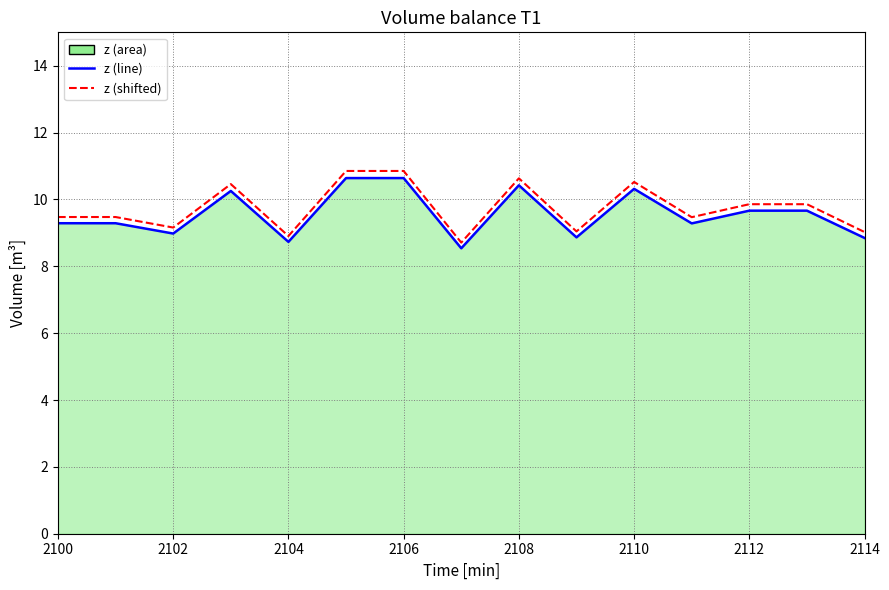

What is the spread (max minus min) of values at 2102?

0.2